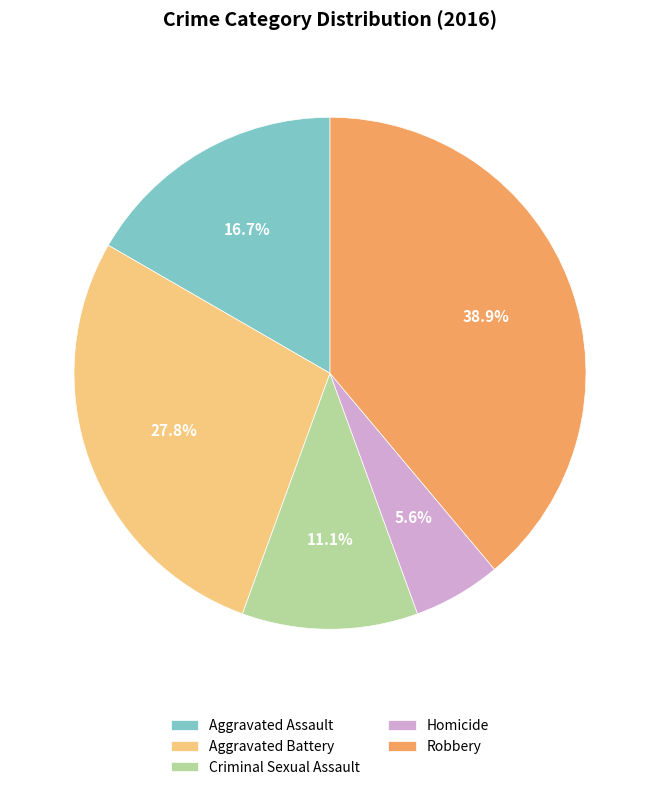

What portion of the pie excludes Homicide?

94.4%